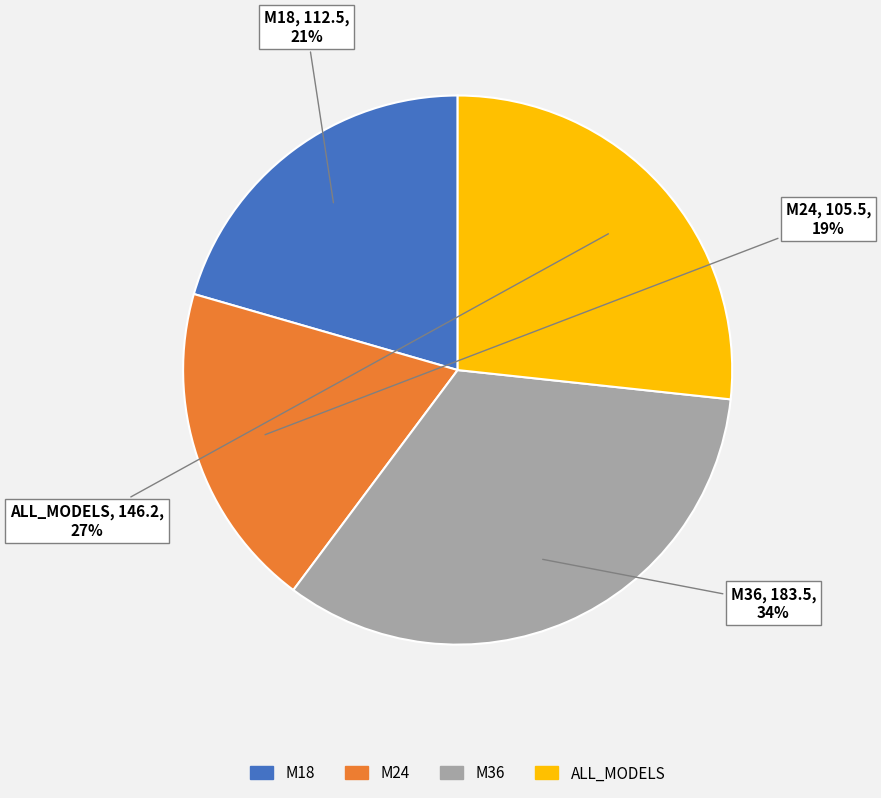

How many segments does this pie chart have?

4